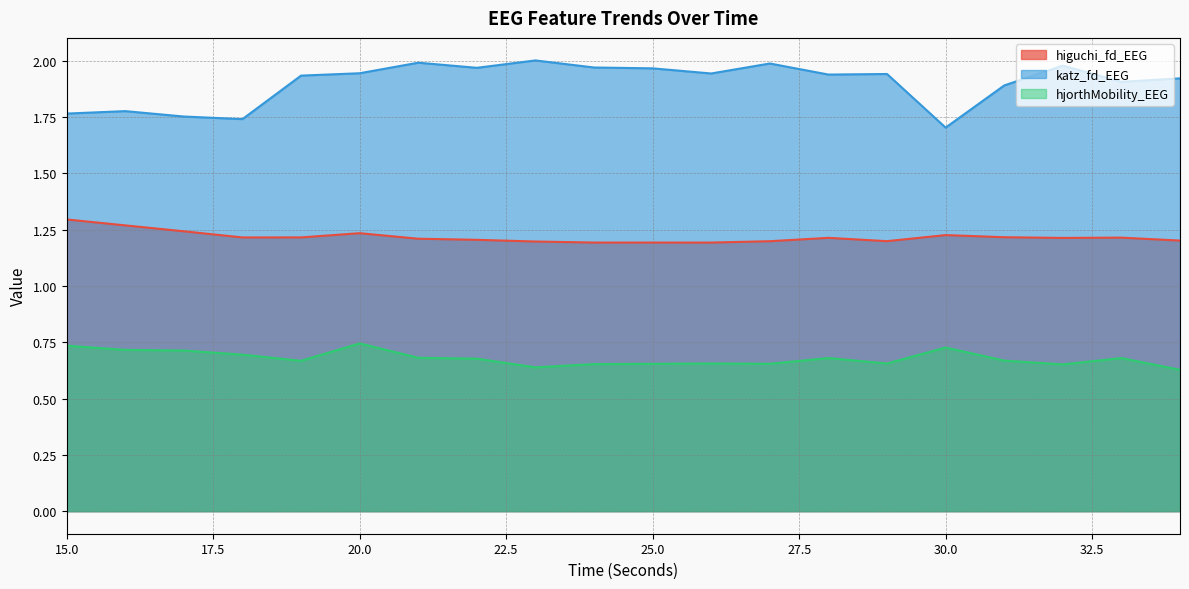

Which category has the highest value in the higuchi_fd_EEG series?

15.0